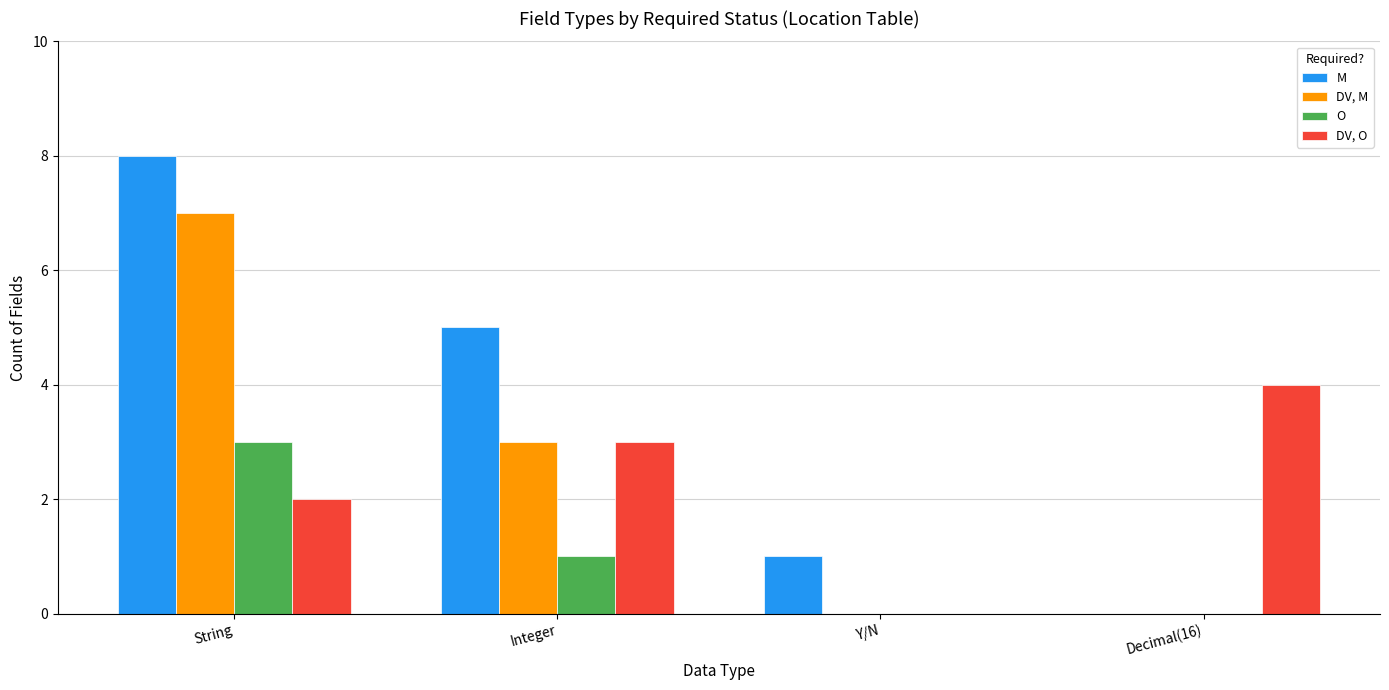

Is the value of M at Y/N greater than the value of DV, M at Integer?

No